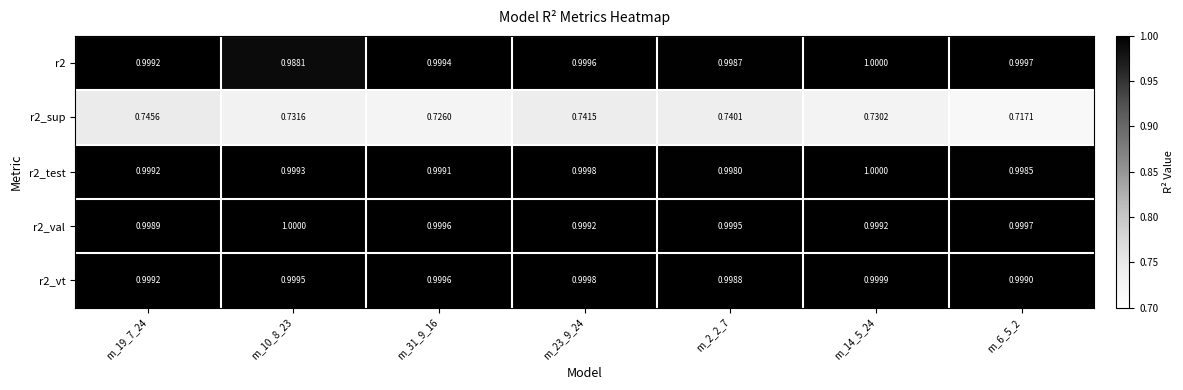

Which series has the widest spread of values?

r2_sup